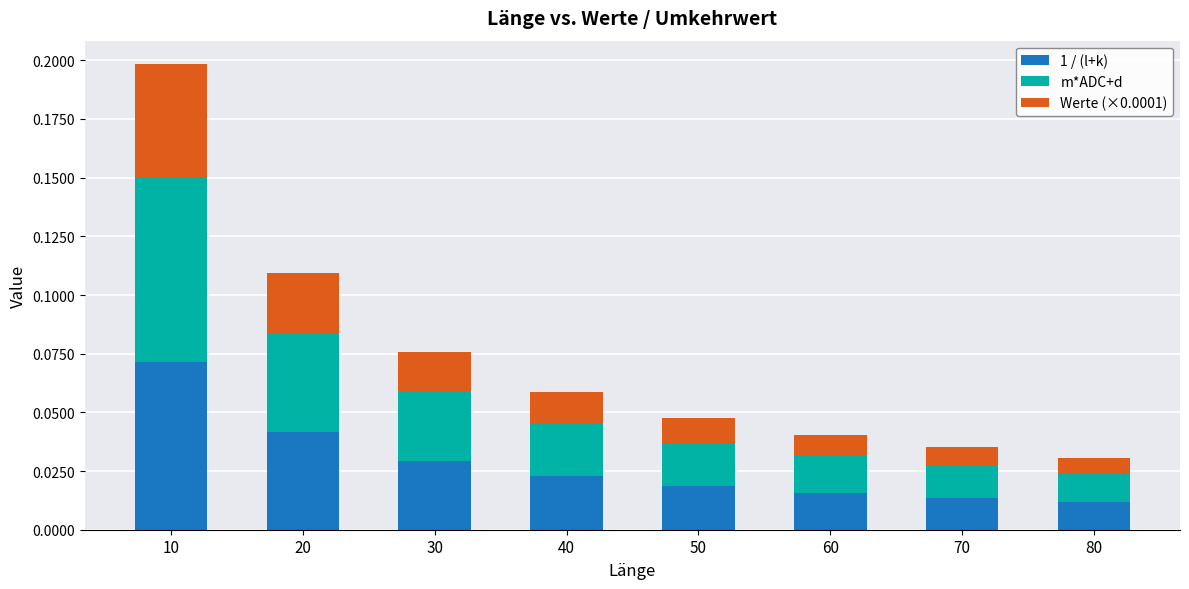

At which category is the sum across all series the highest?

10